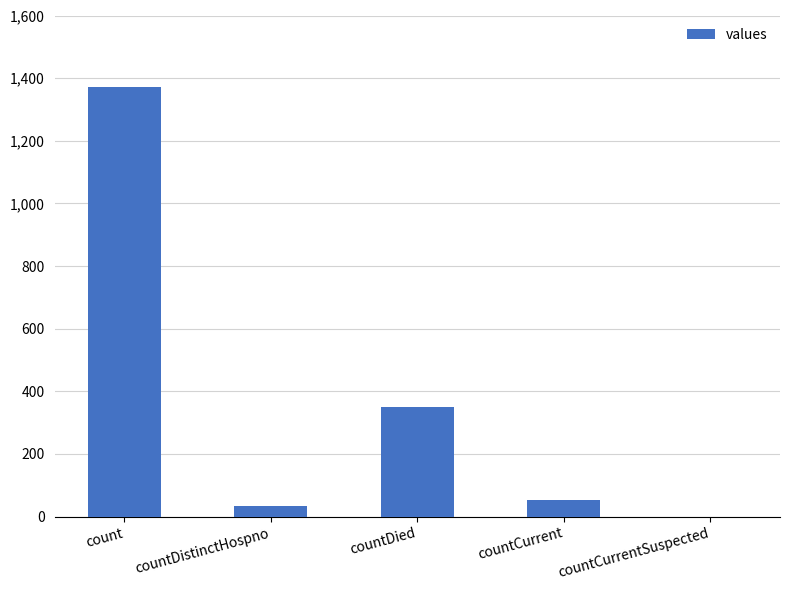

Is it true that the value at count is 794?

False